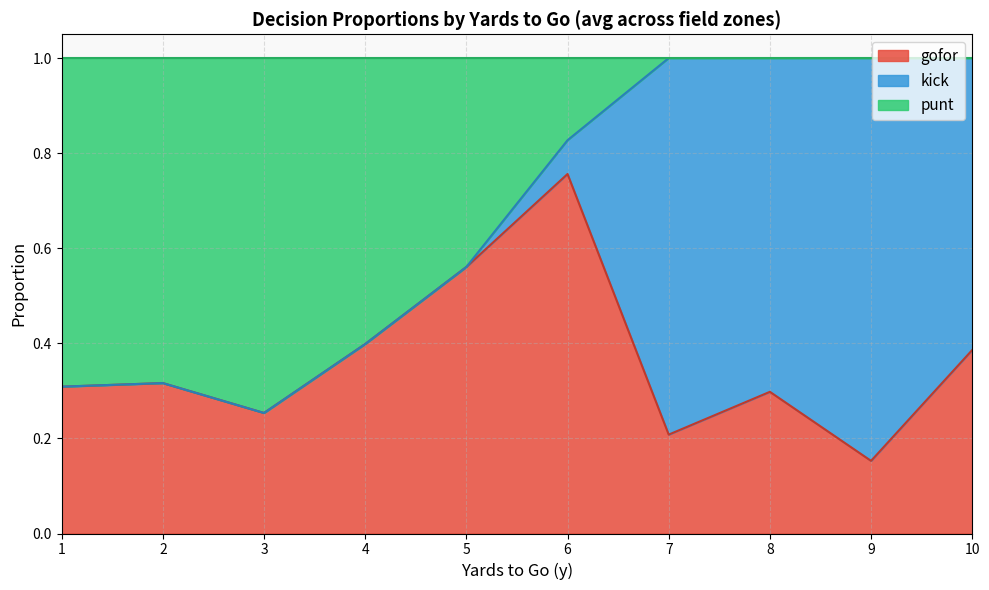

What is the total value across all series at 1?

1.0